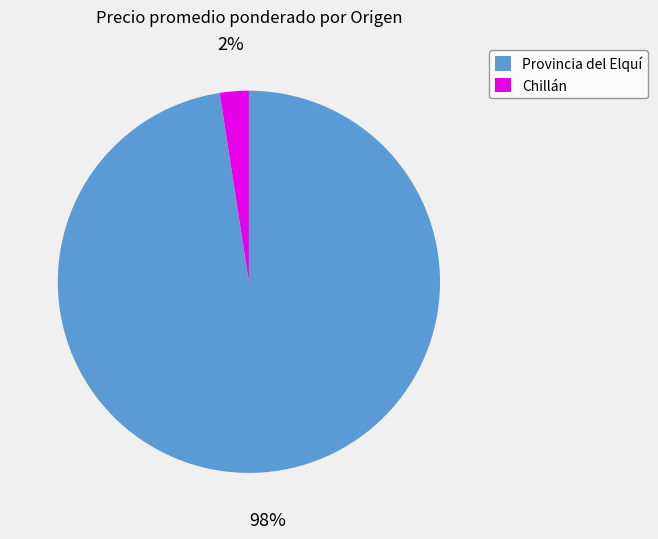

Combined, do Provincia del Elquí and Chillán account for over 50%?

Yes